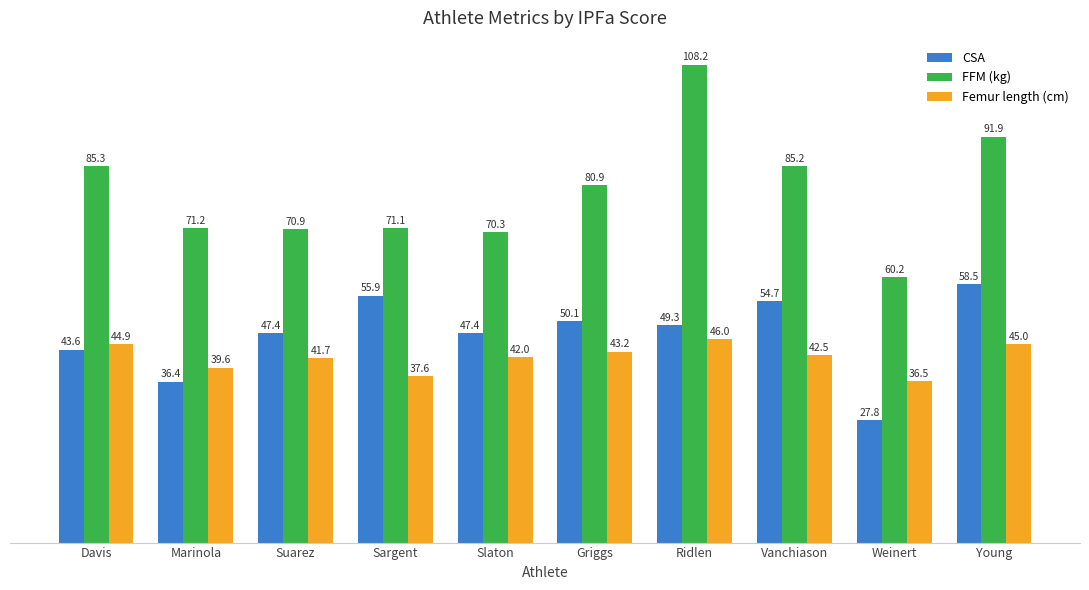

What is the total value across all series at Young?

195.4